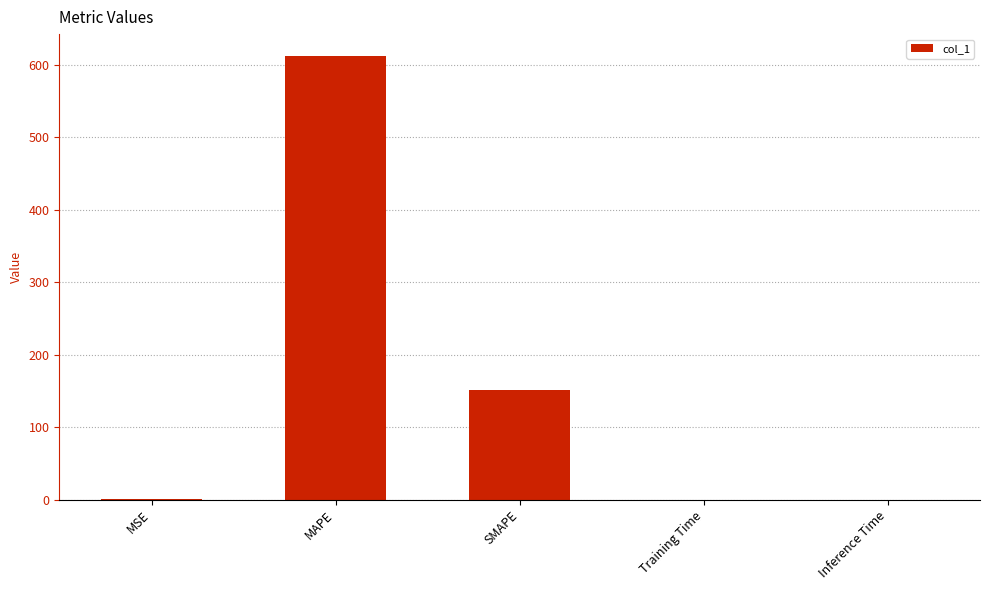

What is the greatest value displayed?

611.8